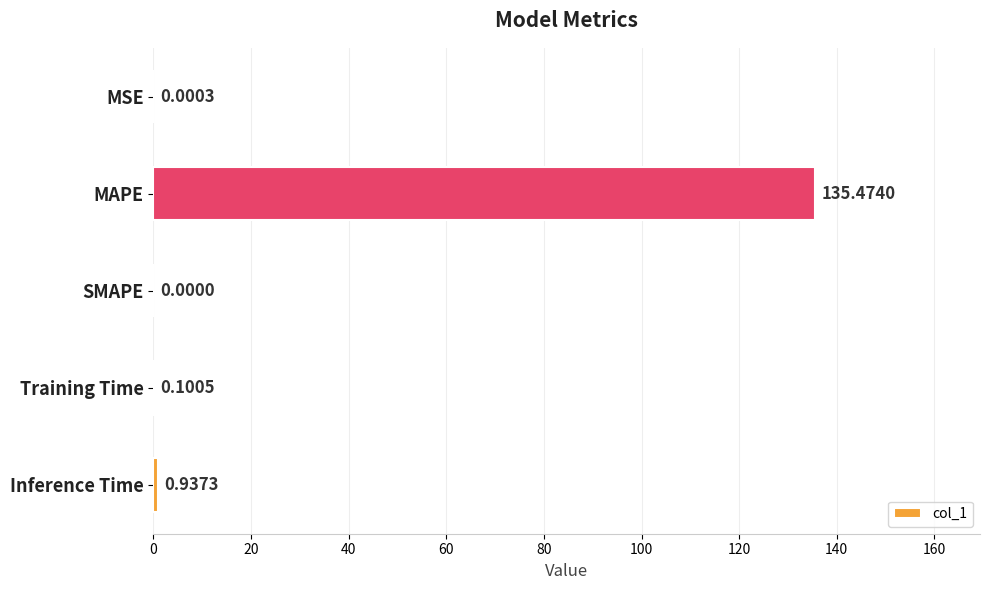

Which category has the highest value across all series?

MAPE